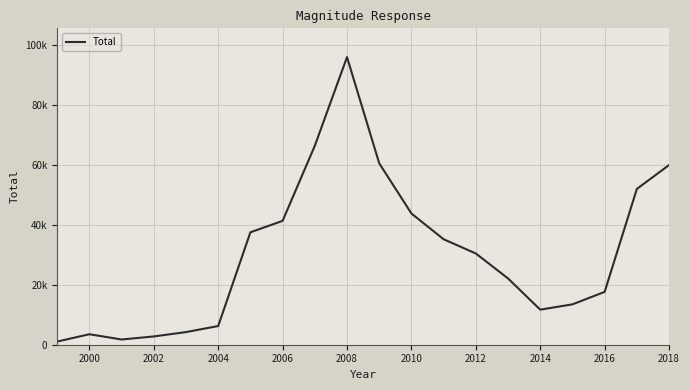

Does the chart display data point markers on the line(s)?

No